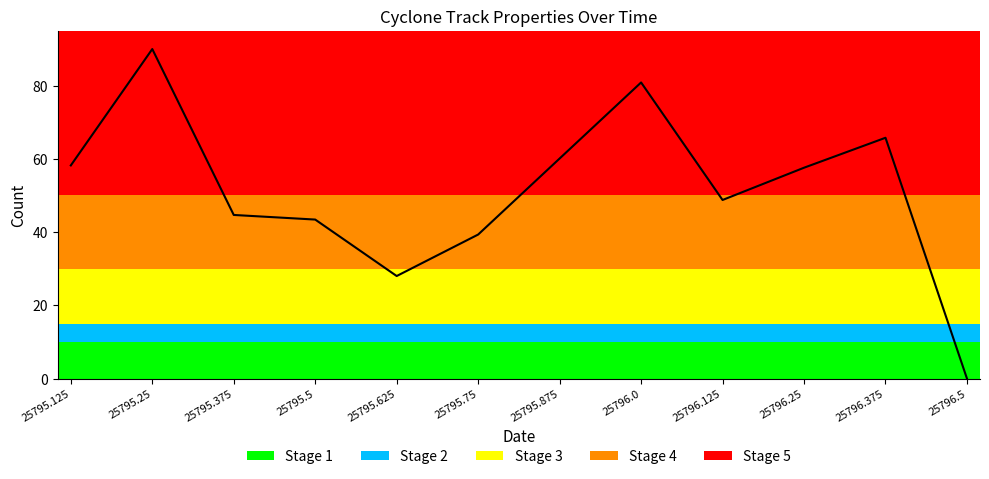

What is the difference between the values at 25796.25 and 25795.125?

0.6